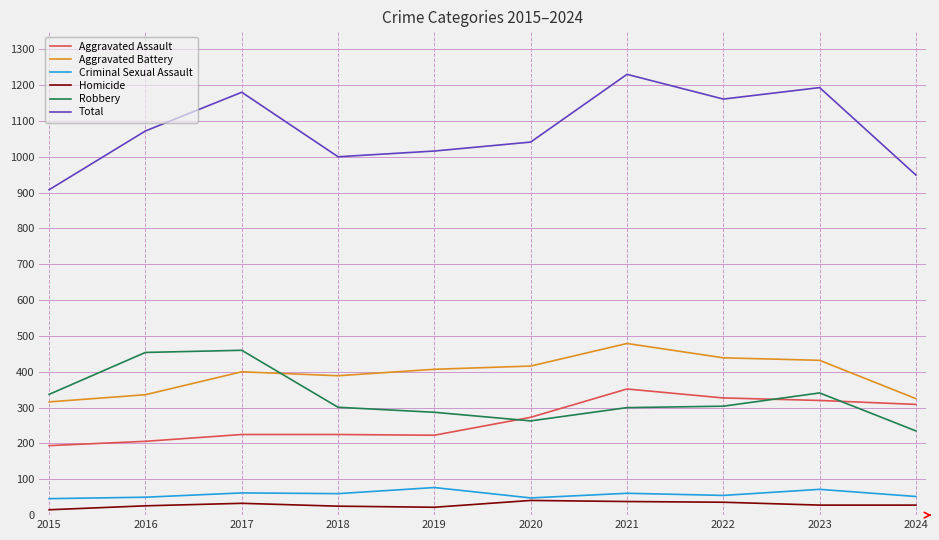

True or false: Robbery and Homicide cross at least once.

False